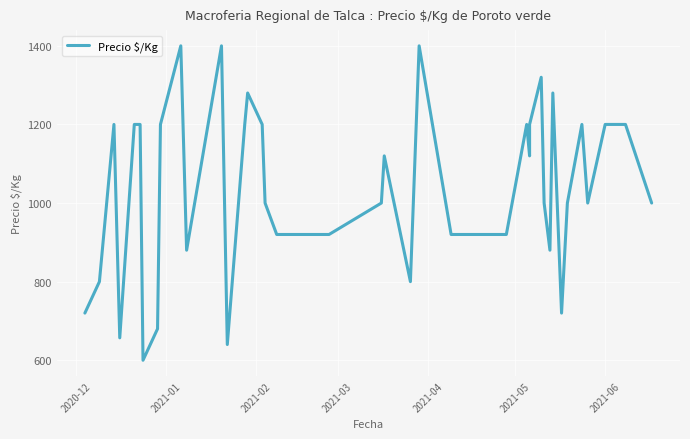

Reading right to left, transcribe all the data shown in this chart.

1000	1200	1200	1000	1200	1000	720	1280	880	1000	1320	1200	1120	1200	920	920	920	1400	800	1120	1000	920	920	1000	1200	1280	1200	640	1400	880	1400	1200	680	600	1200	1200	657	1200	800	720